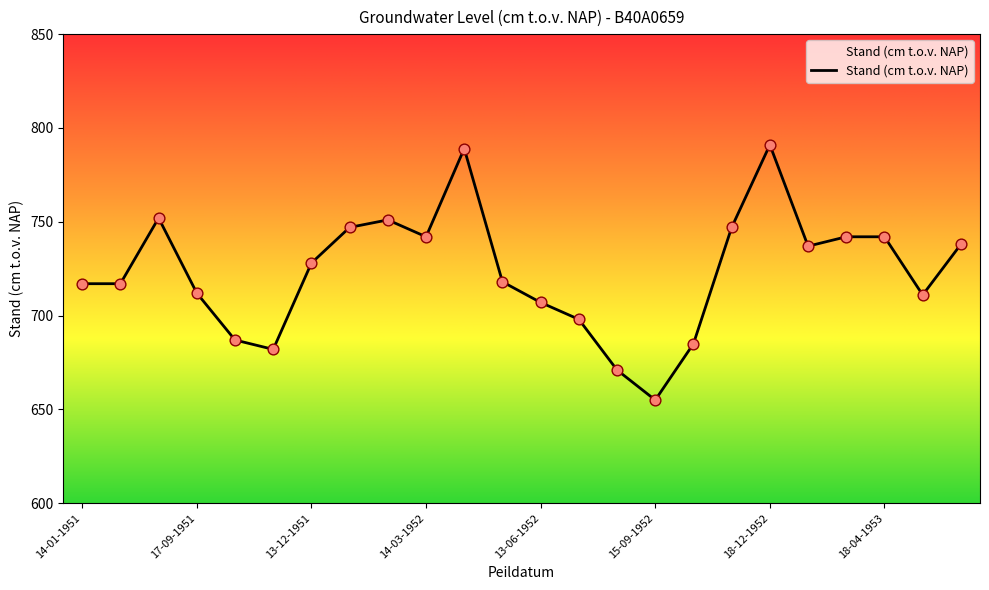

What is the difference between the maximum and minimum values?

136